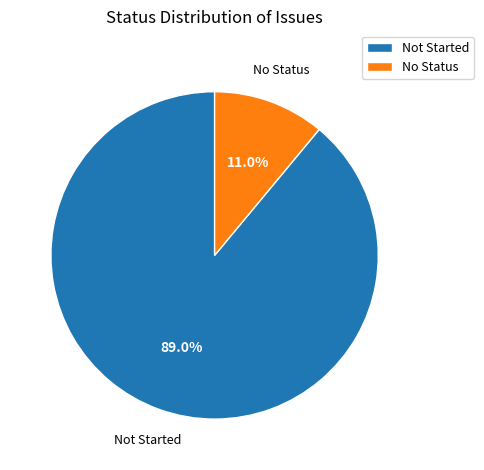

Between No Status and Not Started, which is larger?

Not Started